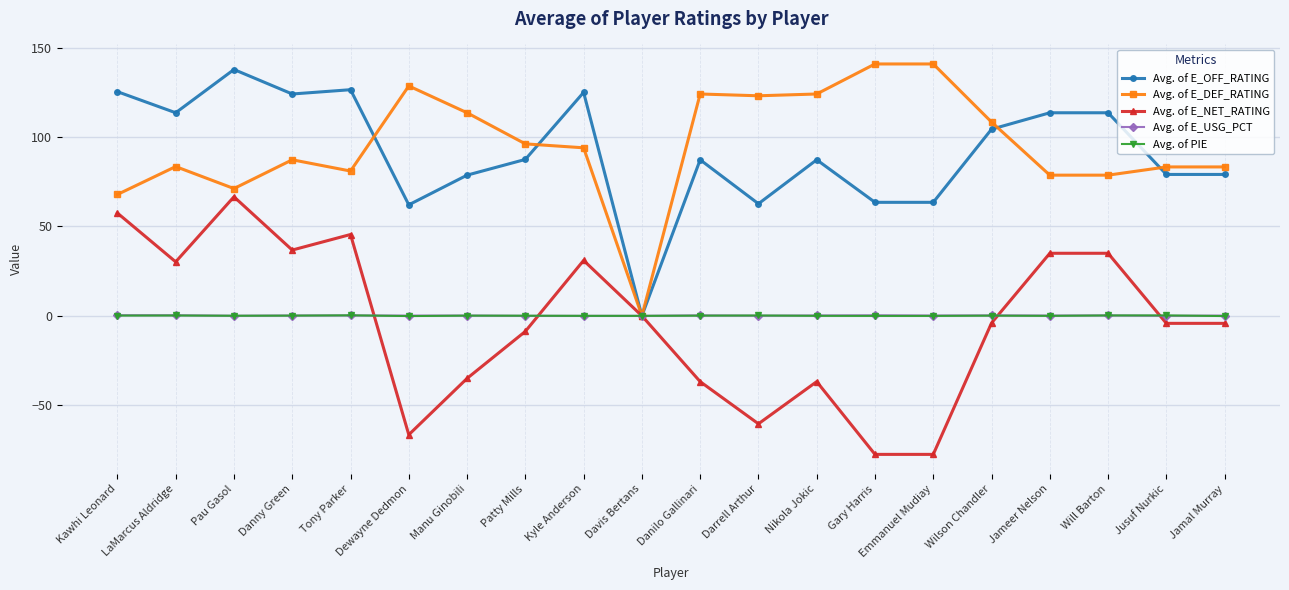

At how many categories does at least one series exceed 95?

17